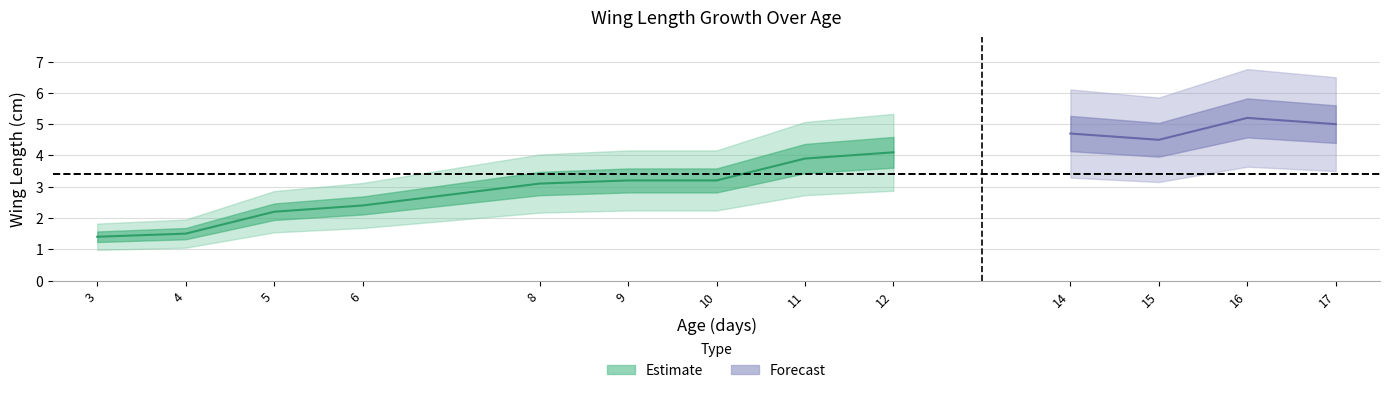

What is the value of the 5th point from the left?

3.1